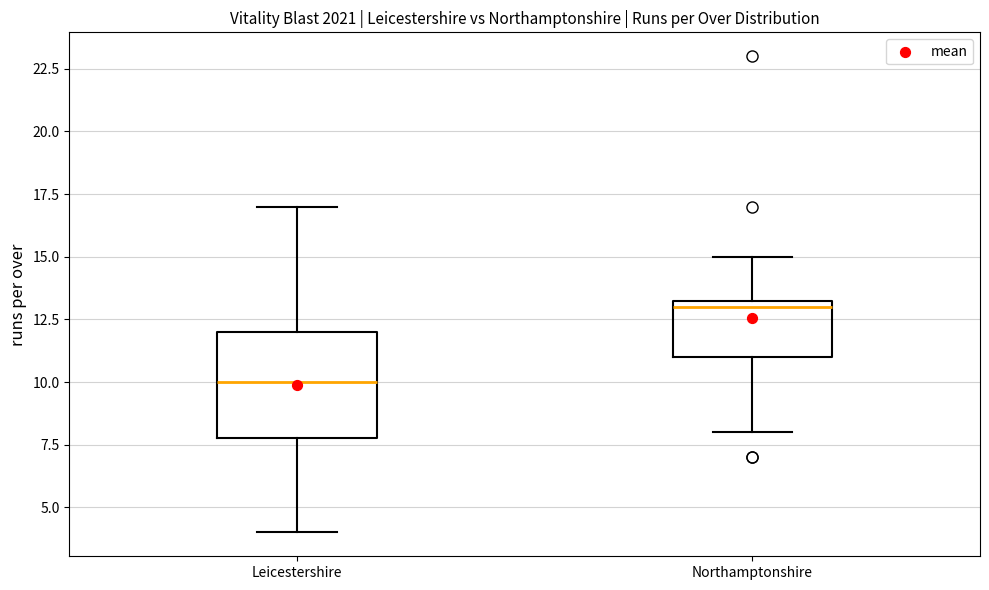

Which box's median line is the highest?

Northamptonshire